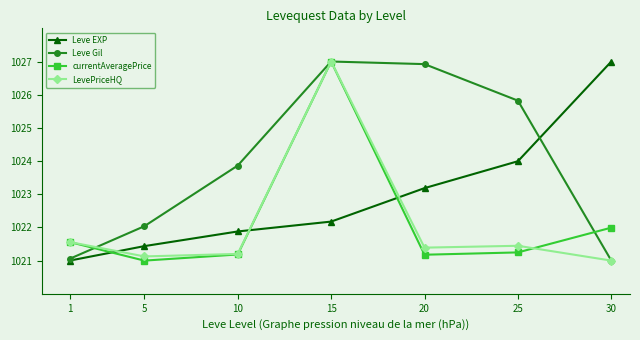

Is the value of Leve EXP at 1 greater than the value of currentAveragePrice at 1?

No